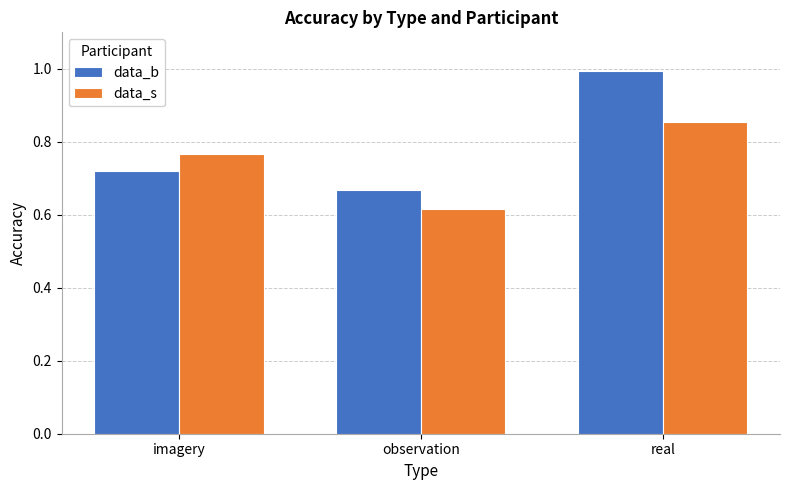

Is it true that data_b equals 1.0 at real?

True